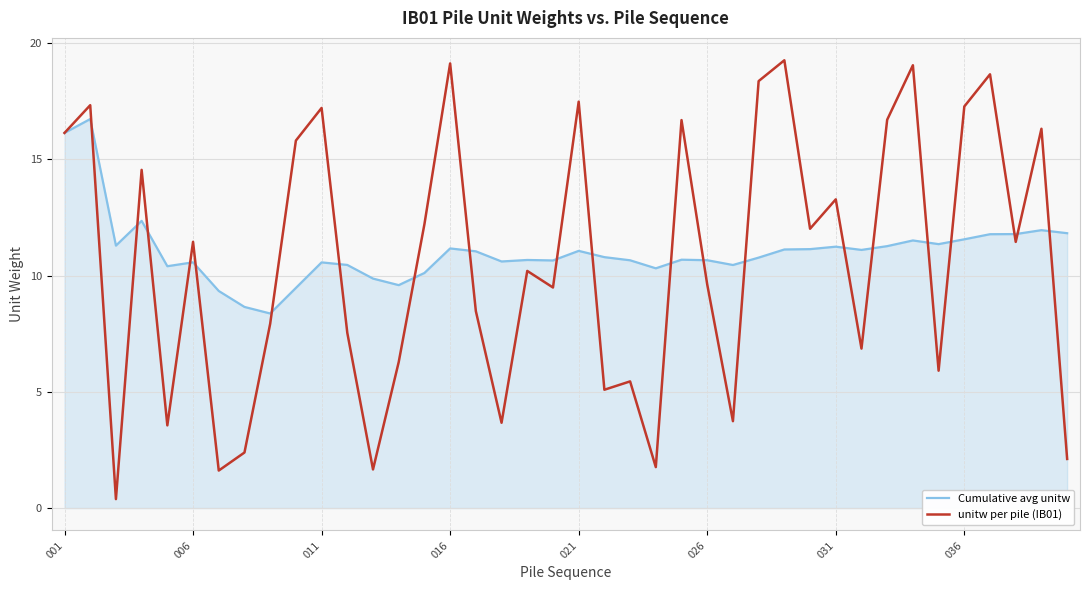

Rank the series by their average value, from highest to lowest.

Cumulative avg unitw, unitw per pile (IB01)